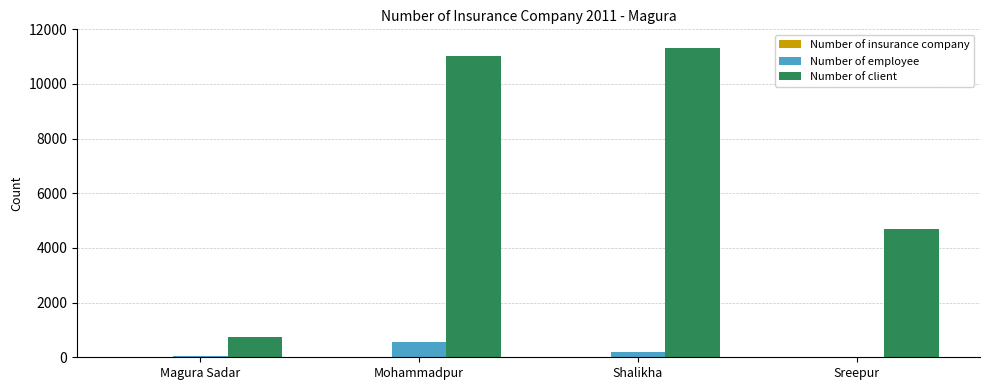

True or false: Number of client has a value of 8431 at Sreepur.

False